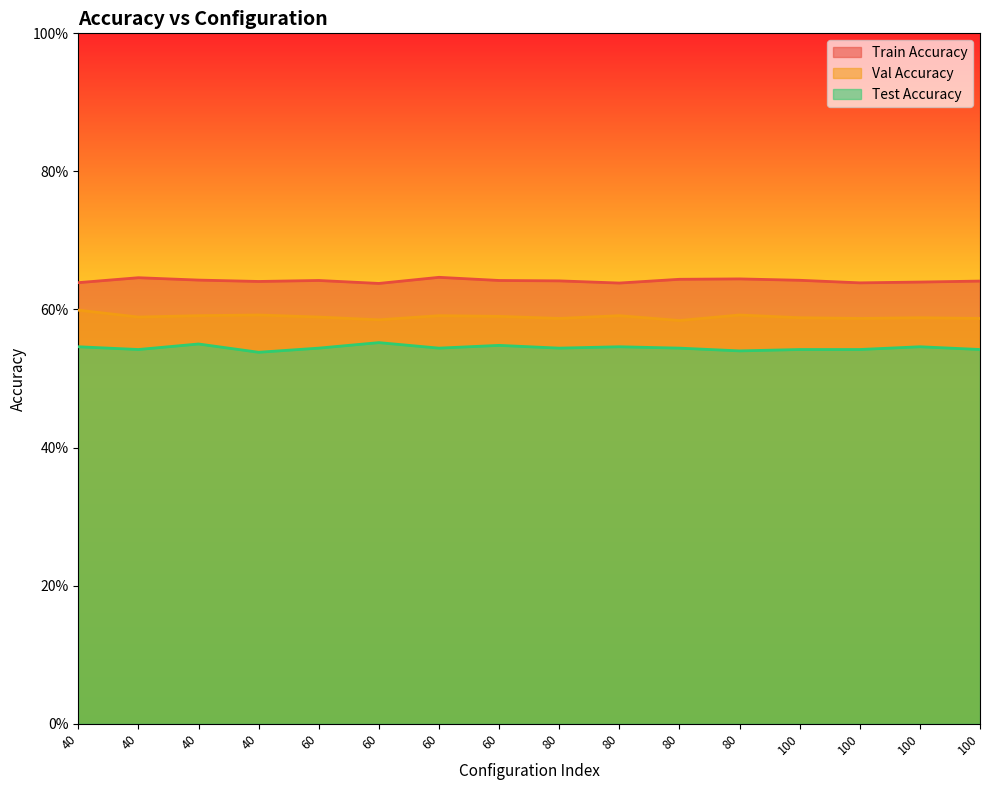

Which series has the largest total across all categories?

Train Accuracy